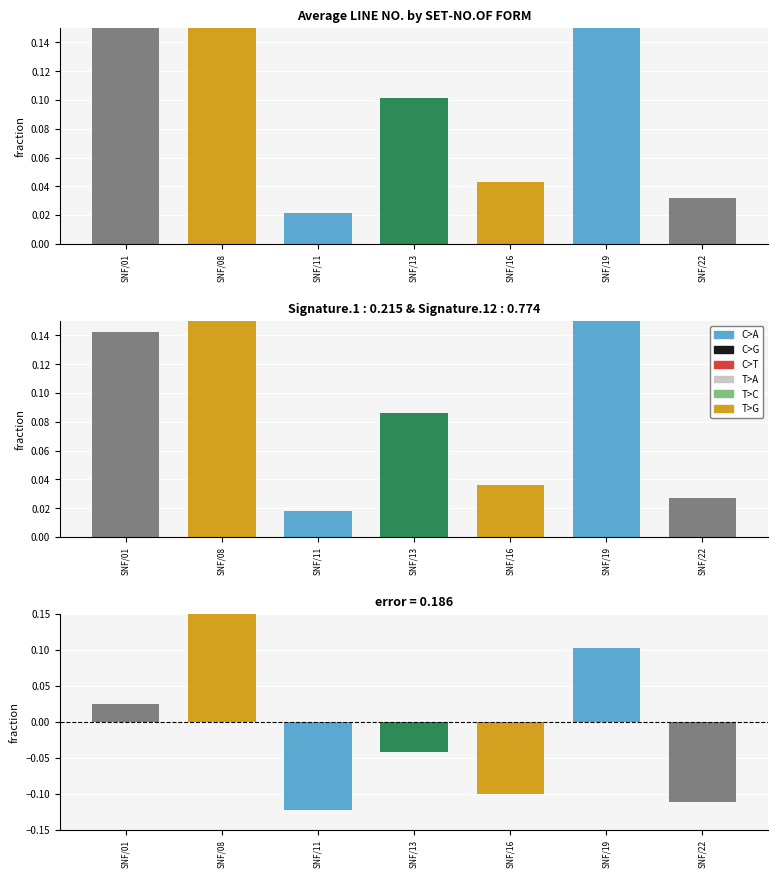

At which category does the chart reach its minimum across all series?

SNF/11